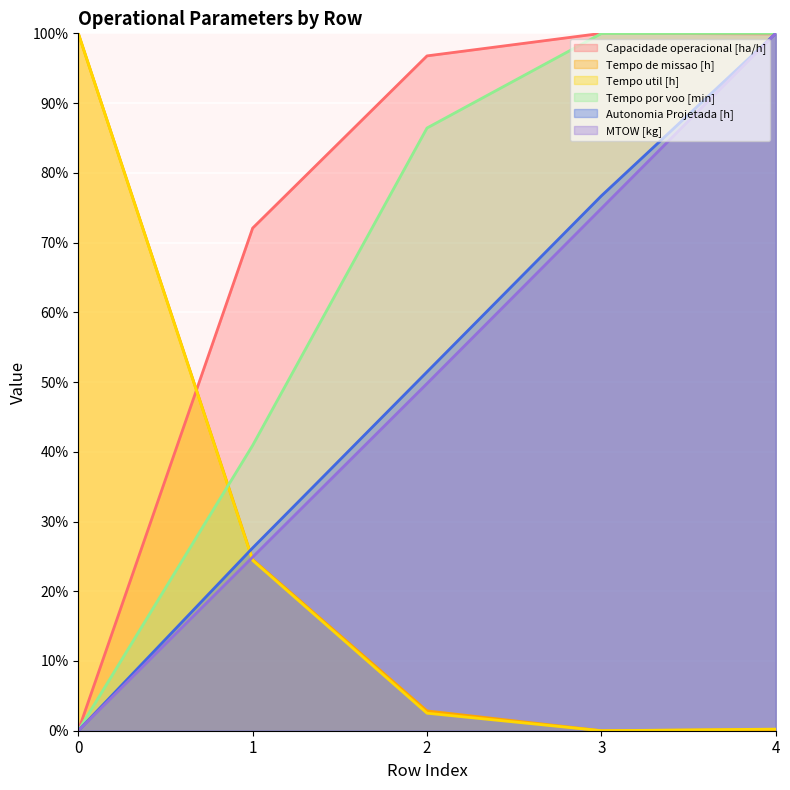

What is the sum of the Tempo util [h] values at 3 and 2?

2.5